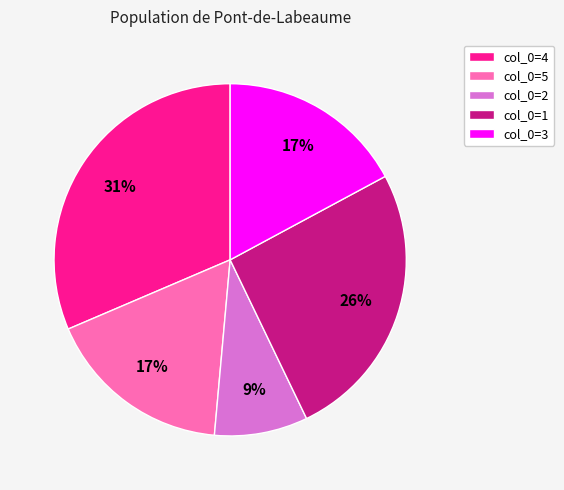

Does any single category account for the majority?

No